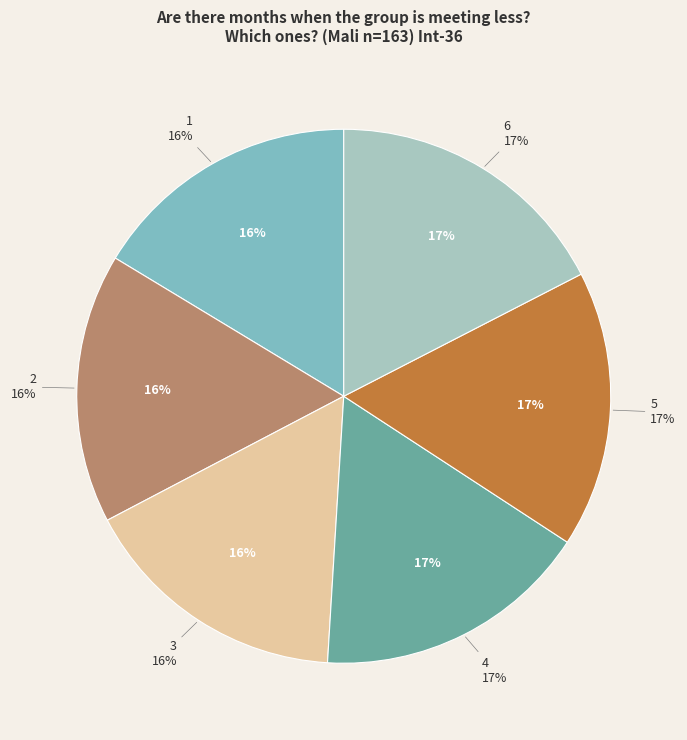

What is the ratio of the value at 1 to the value at 5?

1.0